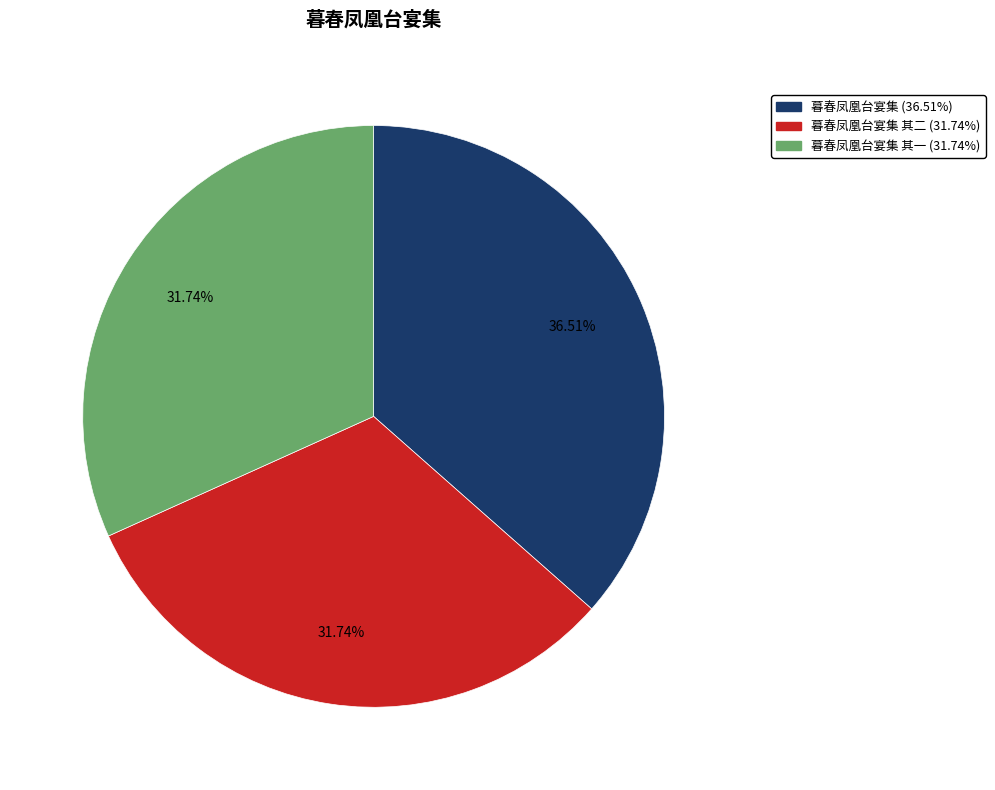

Is there any slice that represents more than half of the pie?

No